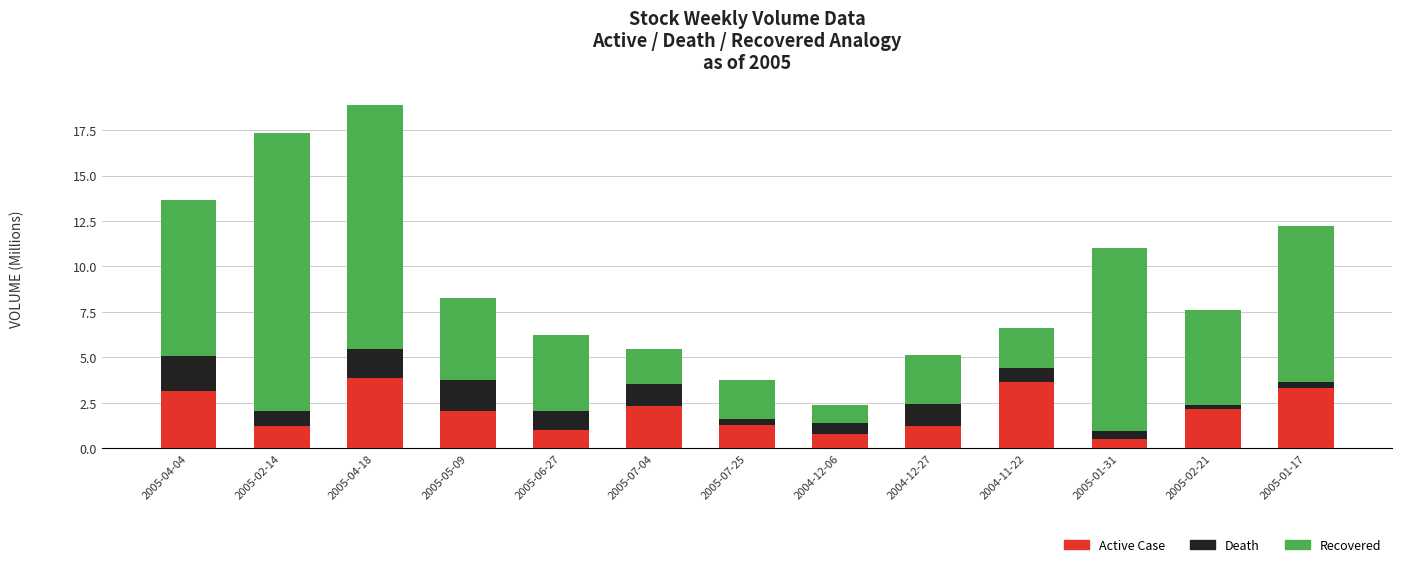

At which category is the sum across all series the highest?

2005-04-18